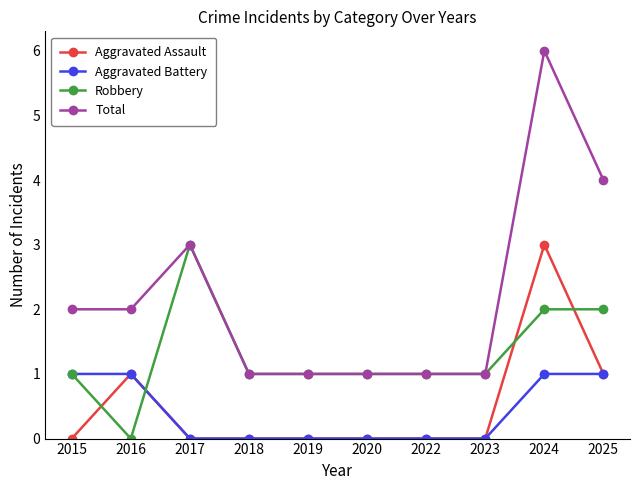

How many times do Robbery and Aggravated Assault cross each other?

4